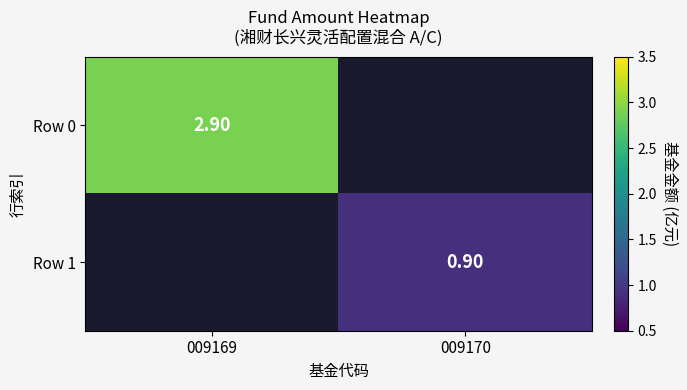

Is the value of Row 0 at 009169 greater than the value of Row 1 at 009170?

Yes